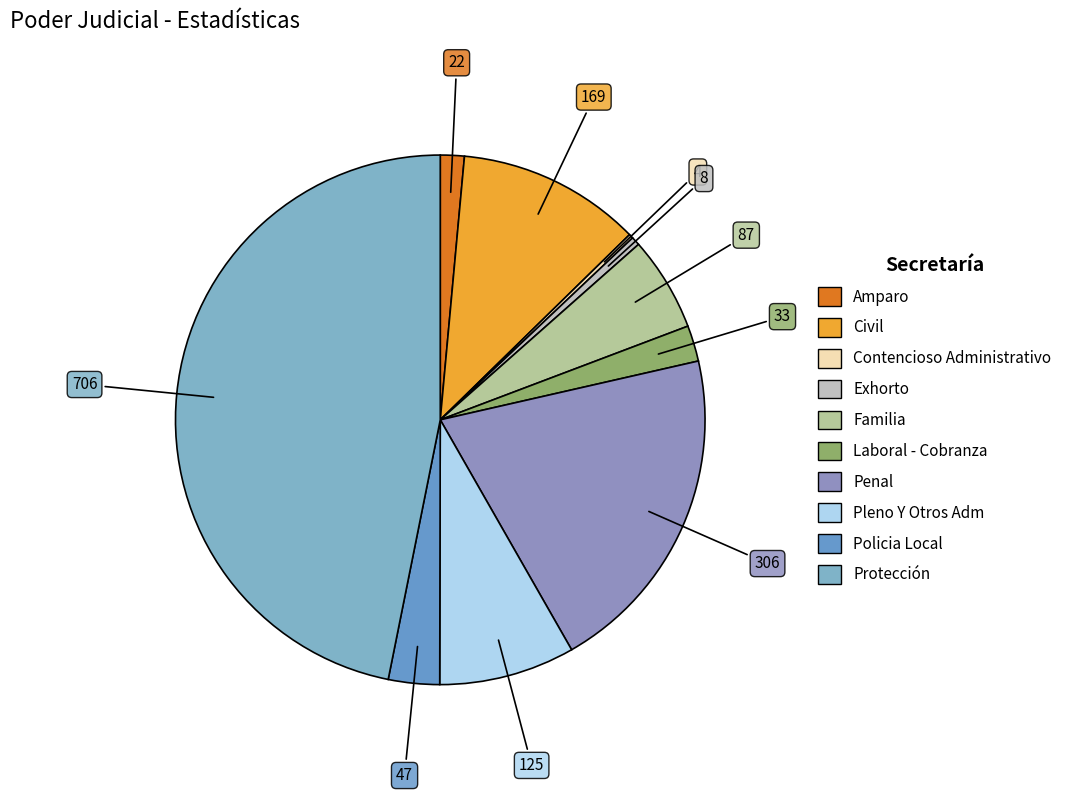

Which slice is the smallest?

Contencioso Administrativo